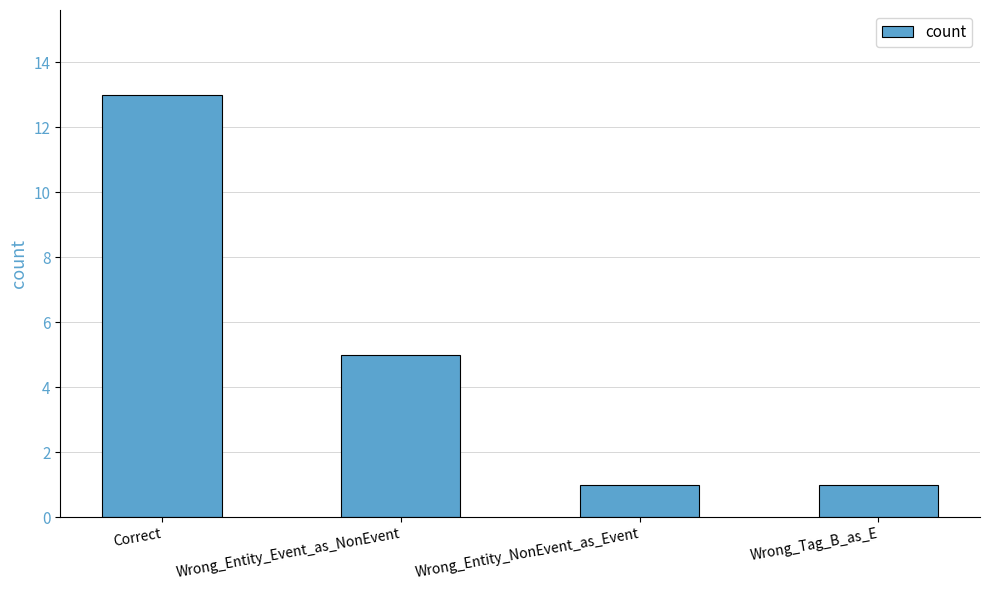

What position from the left is Wrong_Tag_B_as_E?

4